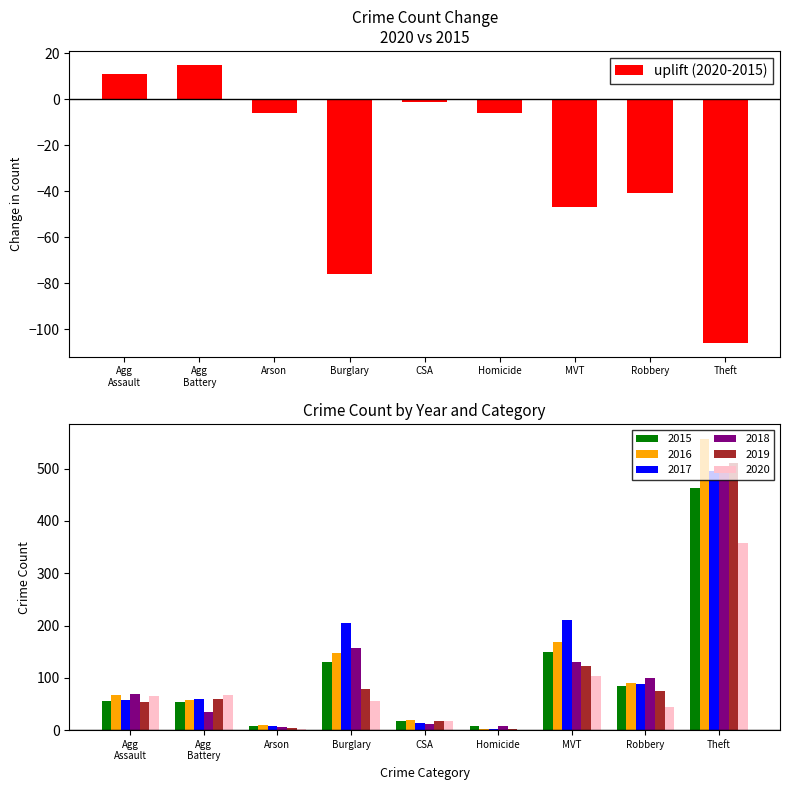

Where is the data nearest to the value -45?

MVT